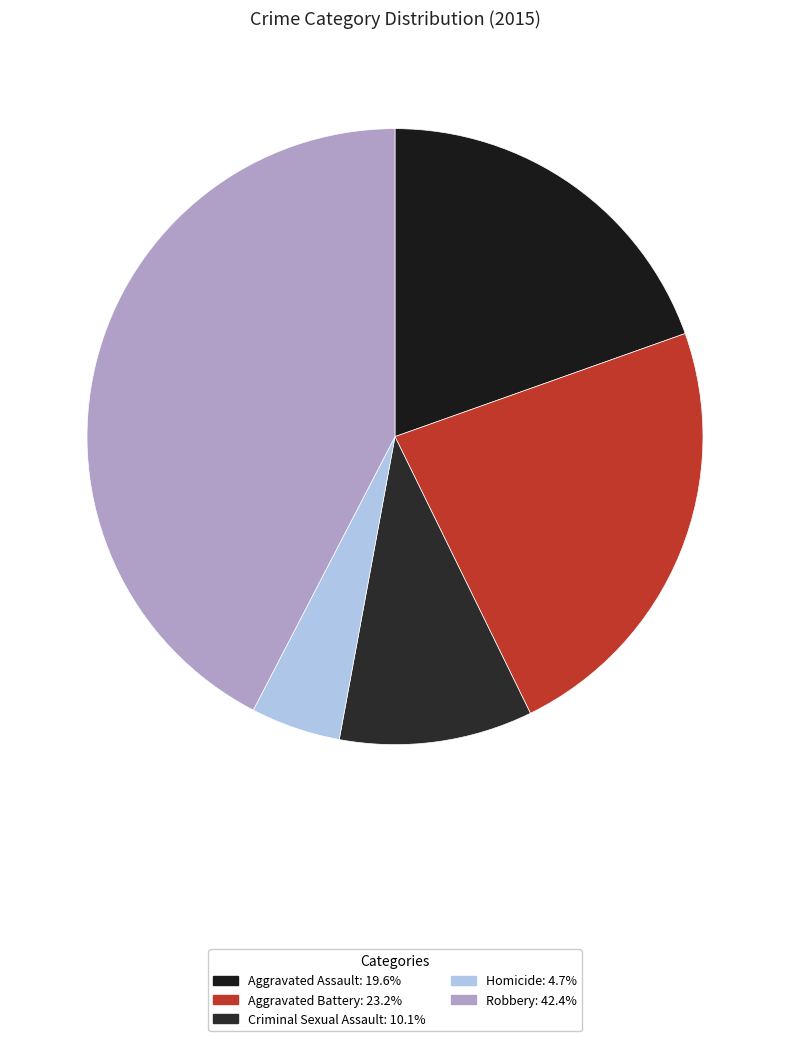

Count the number of slices in the pie.

5